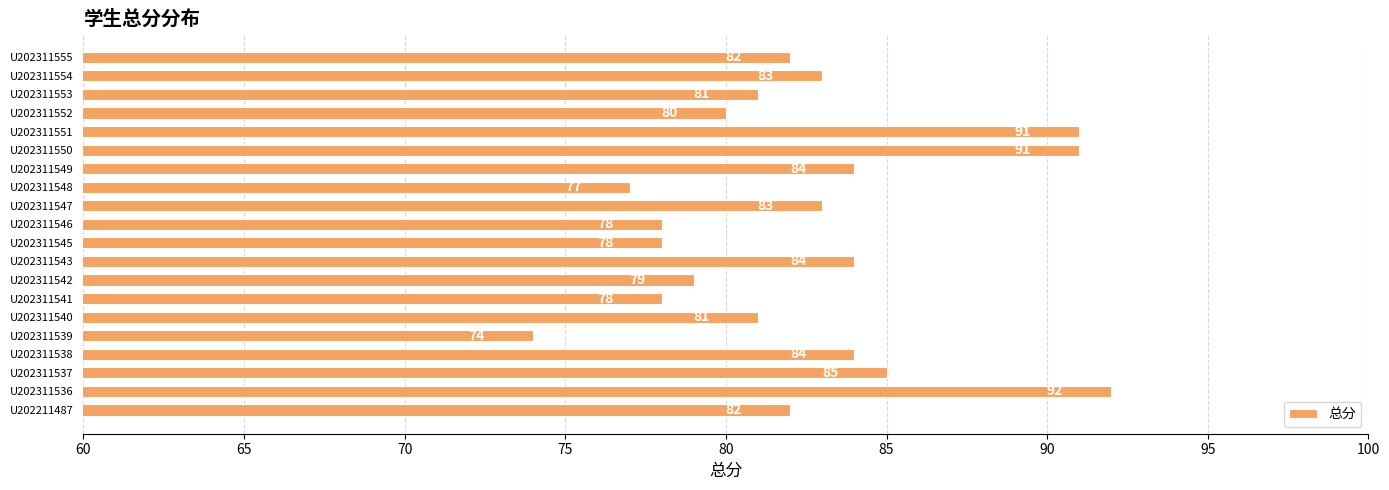

How many series are shown in this chart?

1